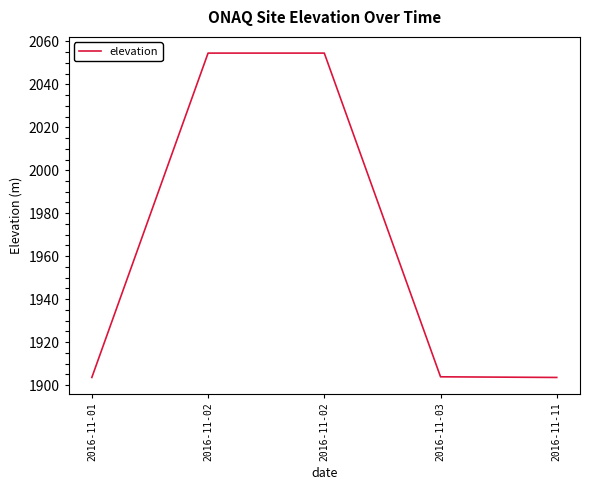

Does the chart have visible grid lines?

No